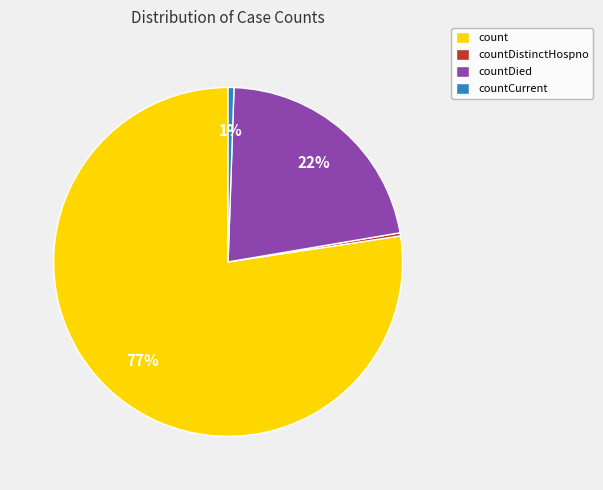

Does count represent more than half of the total?

Yes